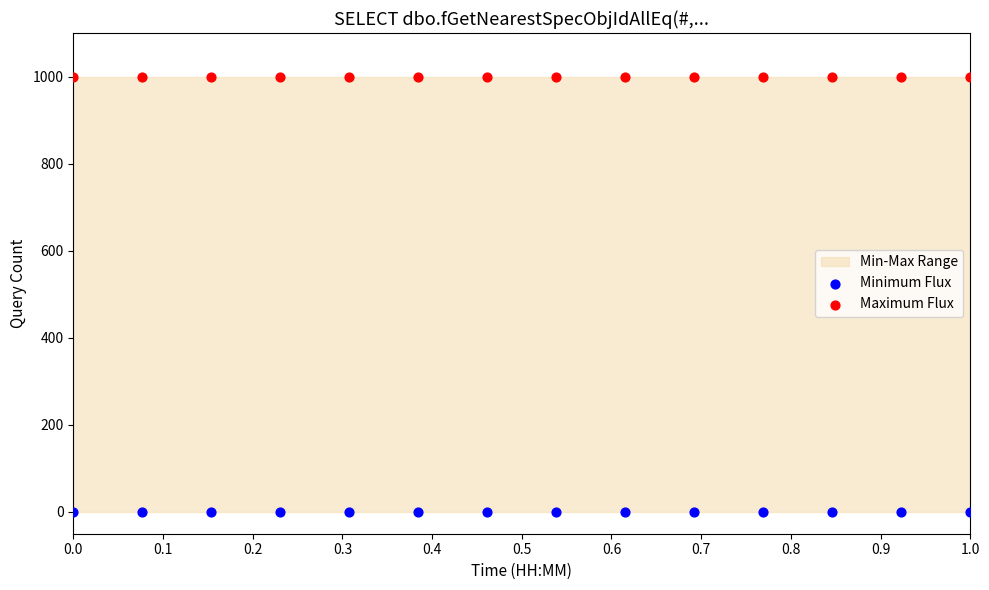

Which series contains the highest Y value?

Maximum Flux